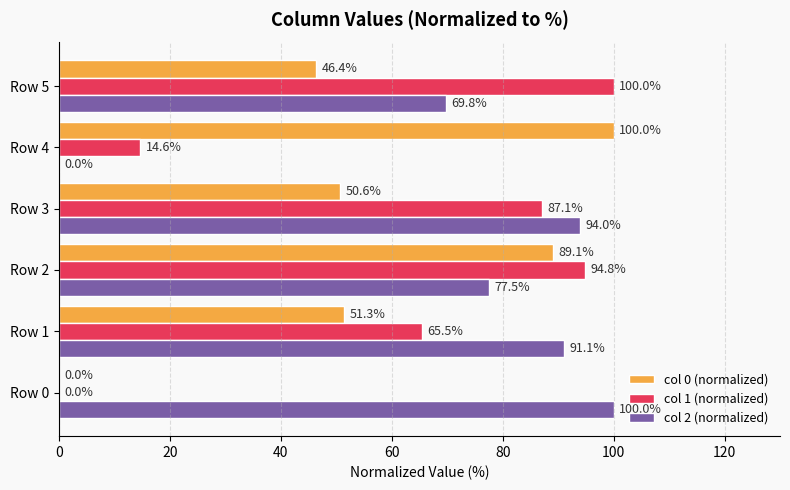

What is the greatest value displayed?

100.0